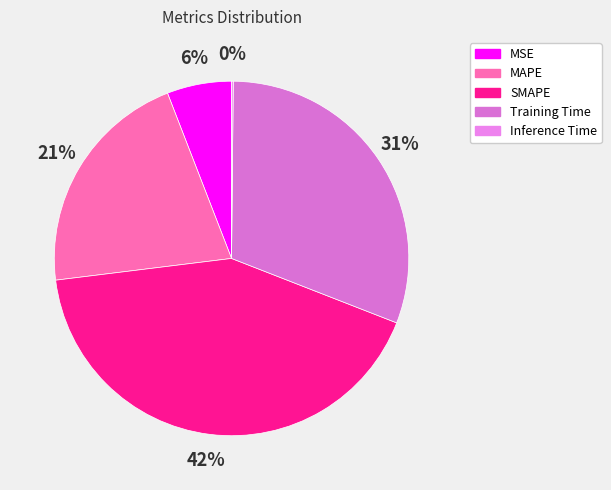

Which has a higher value, MAPE or MSE?

MAPE